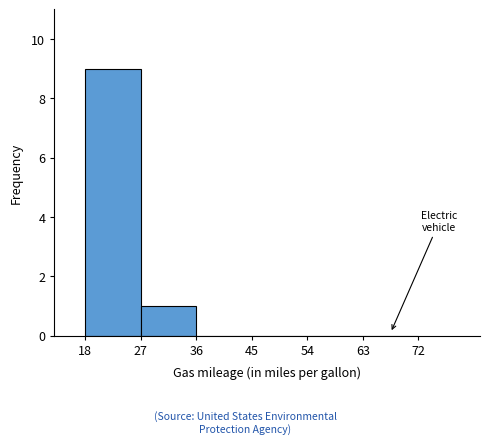

Reading left to right, transcribe this chart: for each bar, give the range it covers on the x-axis and its height. The values are not printed on the chart, so give them approximately, as read against the axis.

18 to 27: 9
27 to 36: 1
36 to 45: 0
45 to 54: 0
54 to 63: 0
63 to 72: 0